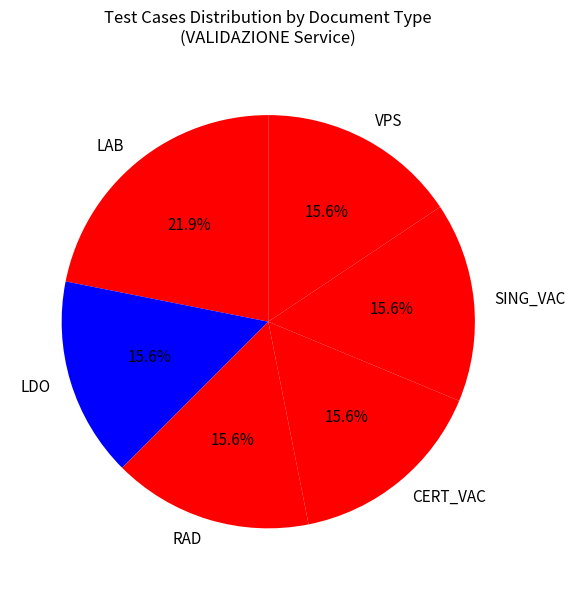

To the nearest percent, what percentage of the pie is VPS?

16%